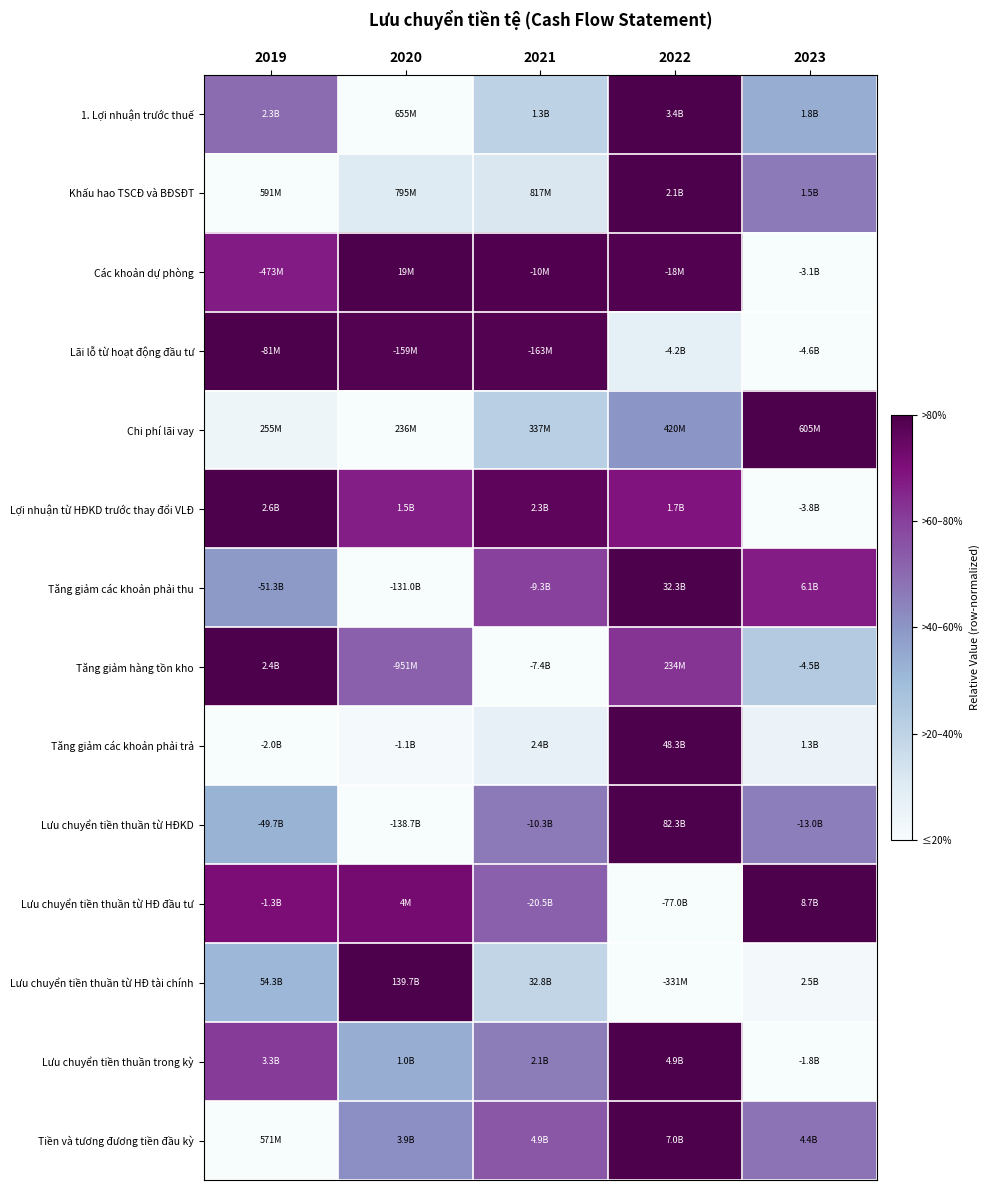

What is the total value across all series at 2021?

7.2